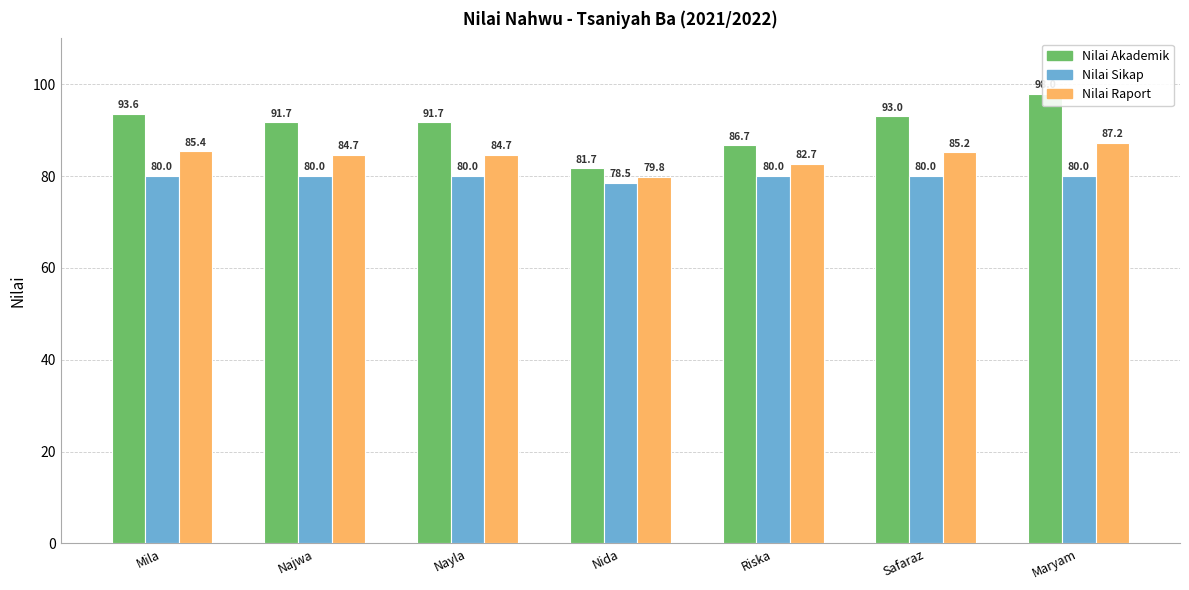

What is the smallest value displayed?

78.5